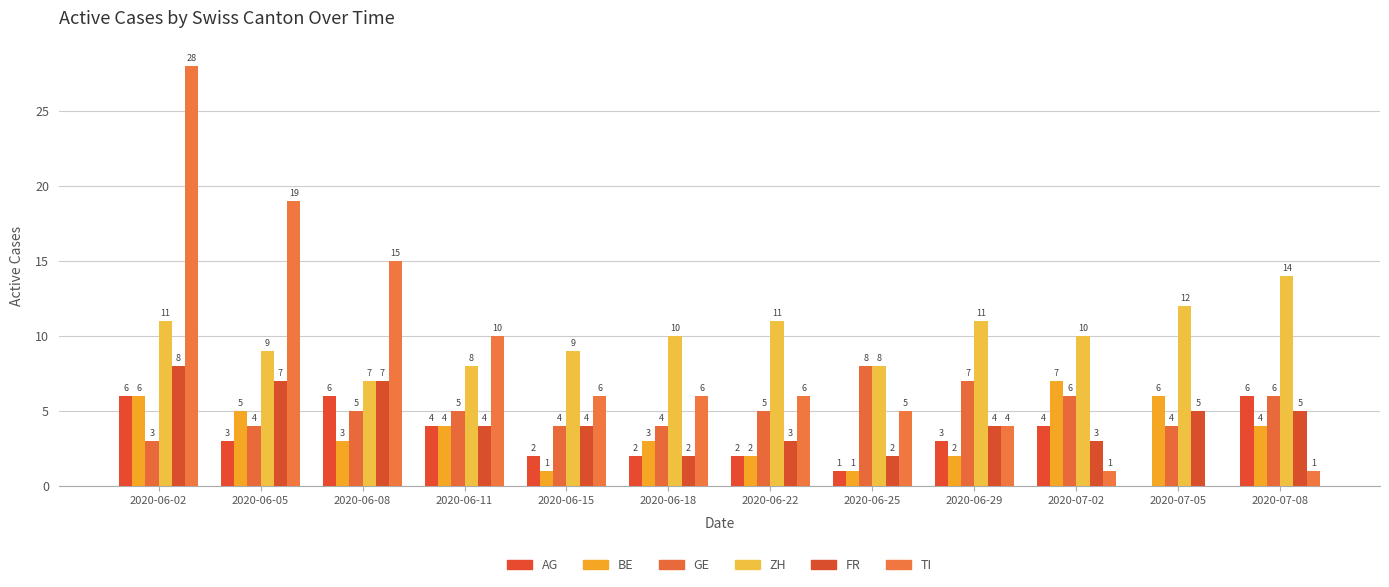

How many categories are shown in the chart?

12